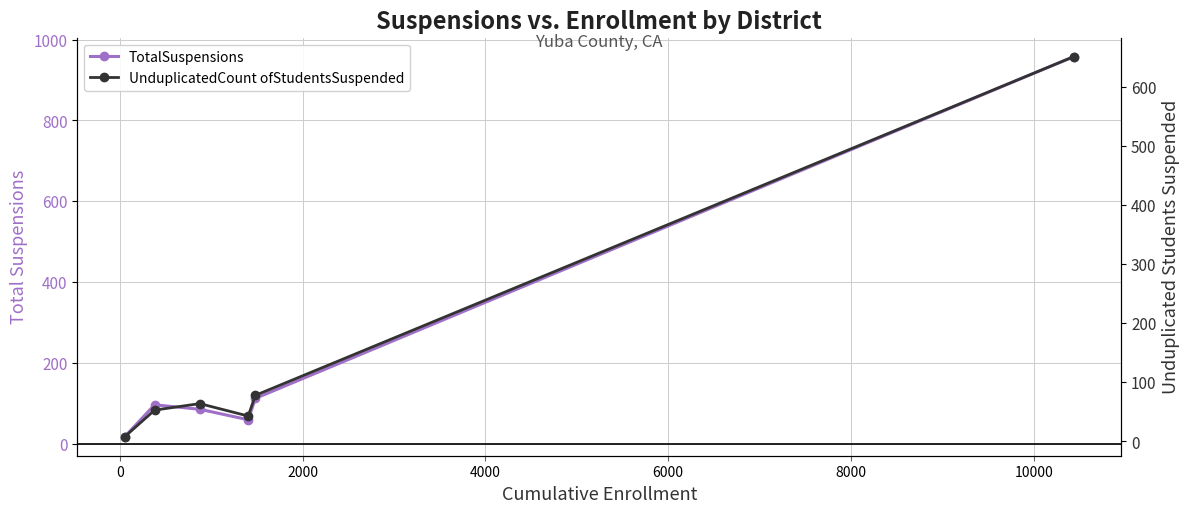

Does the chart display data point markers on the line(s)?

Yes